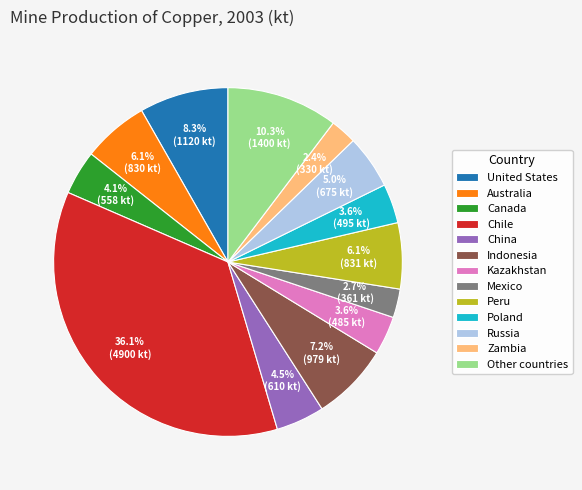

To the nearest percent, what is the average slice percentage?

8%